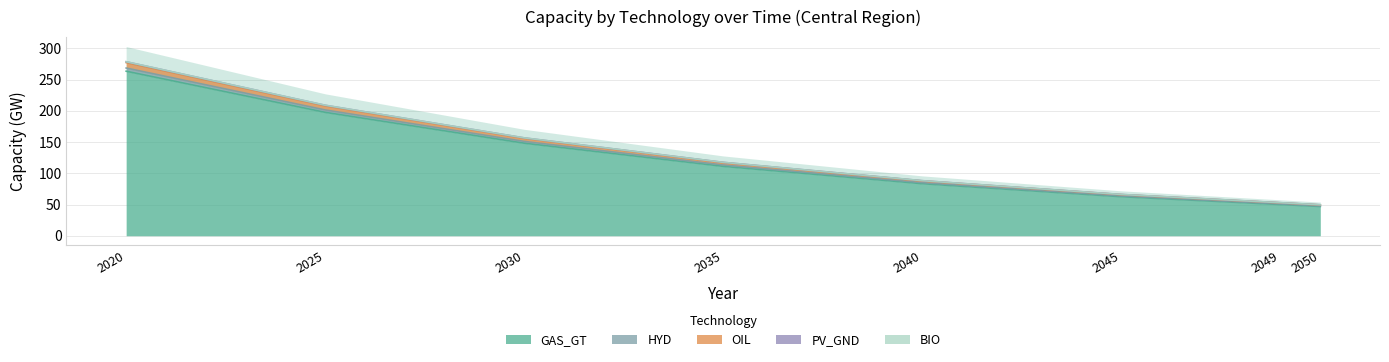

Reading left to right, list all the values displayed in this chart.

GAS_GT: 263.5	197.6	148.2	111.1	83.4	62.5	50.0	46.9
HYD: 268.6	201.4	151.1	113.3	85.0	63.7	51.0	47.8
OIL: 278.6	208.9	156.7	117.5	88.1	66.1	52.9	49.6
PV_GND: 278.7	209.0	156.7	117.6	88.2	66.1	52.9	49.6
BIO: 277.3	207.9	156.0	117.0	87.7	65.8	52.6	49.3